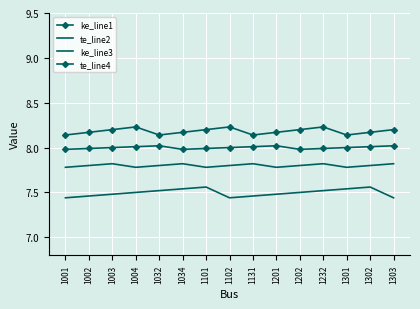

Which series has the widest spread of values?

te_line2